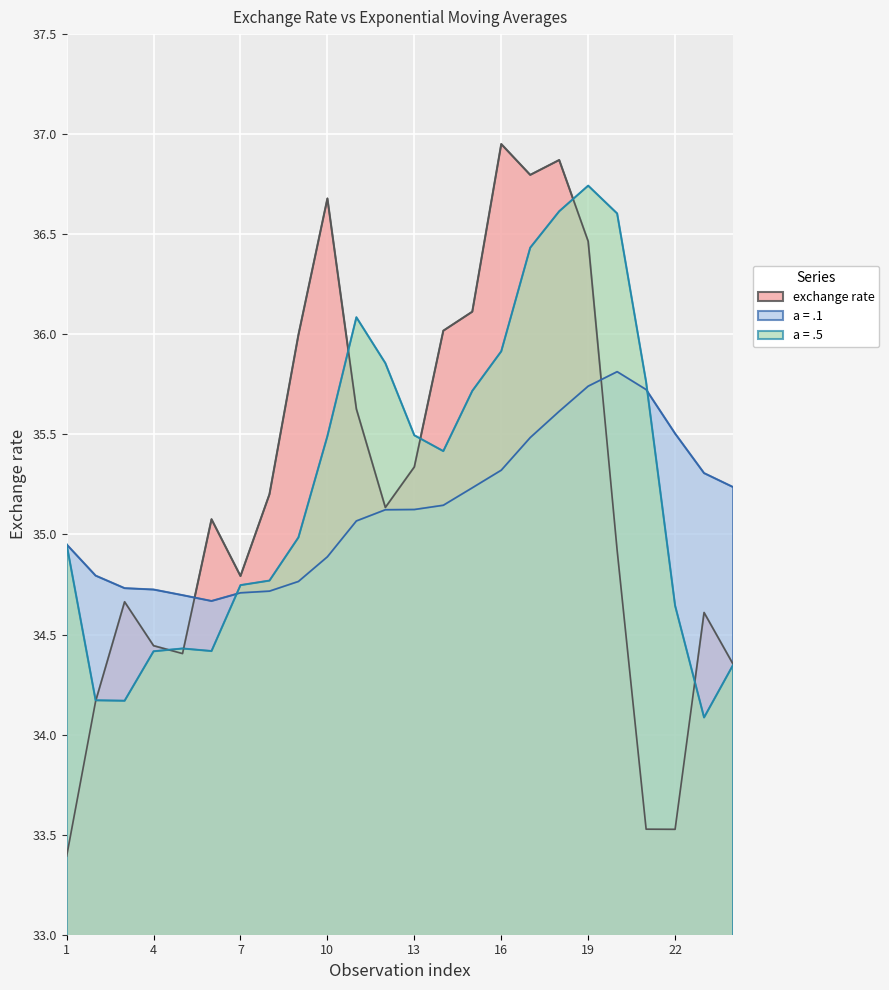

Does the chart display data point markers on the line(s)?

No